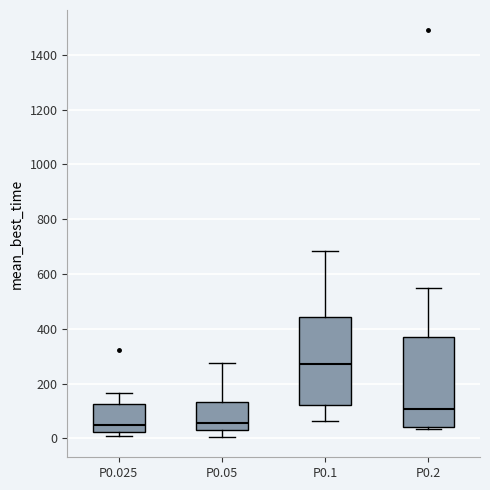

Which box's median line is the highest?

P0.1